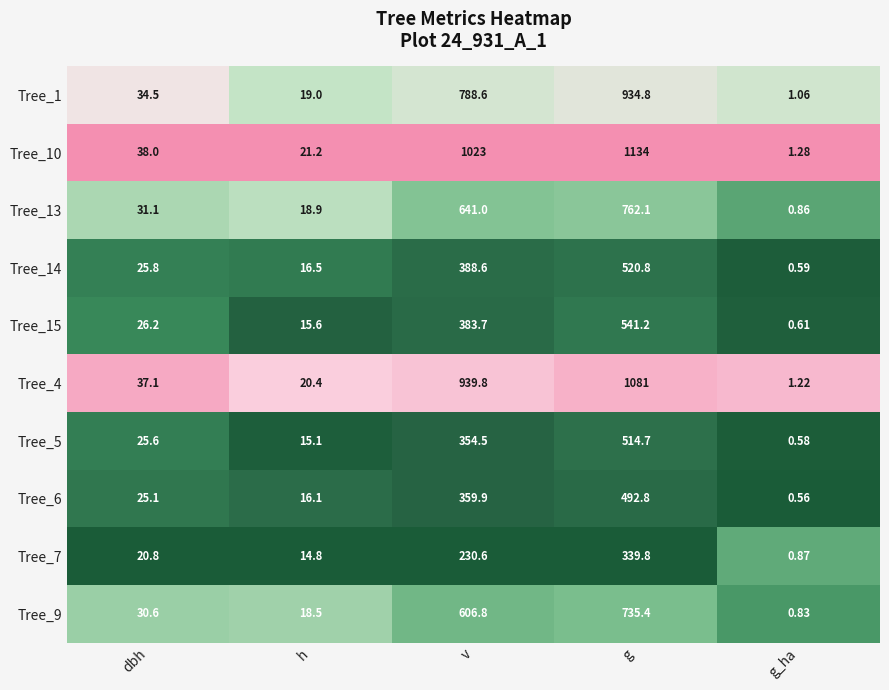

Which label corresponds to the largest value in the chart?

g